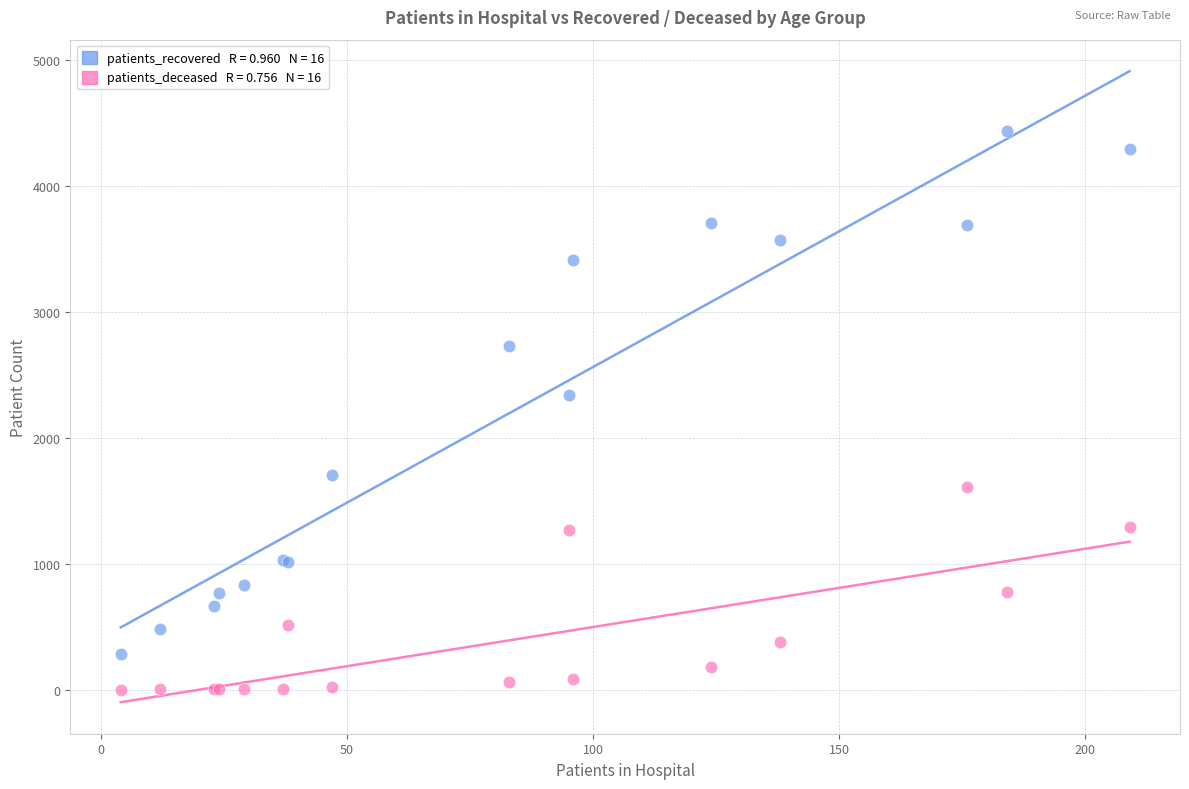

Across all series, what Y value is closest to 2218?

2337